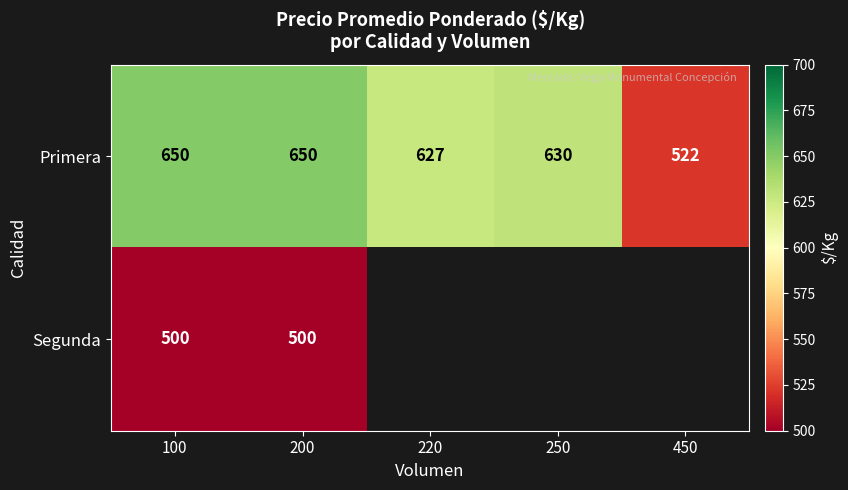

What is the difference between the Primera values at 250 and 100?

20